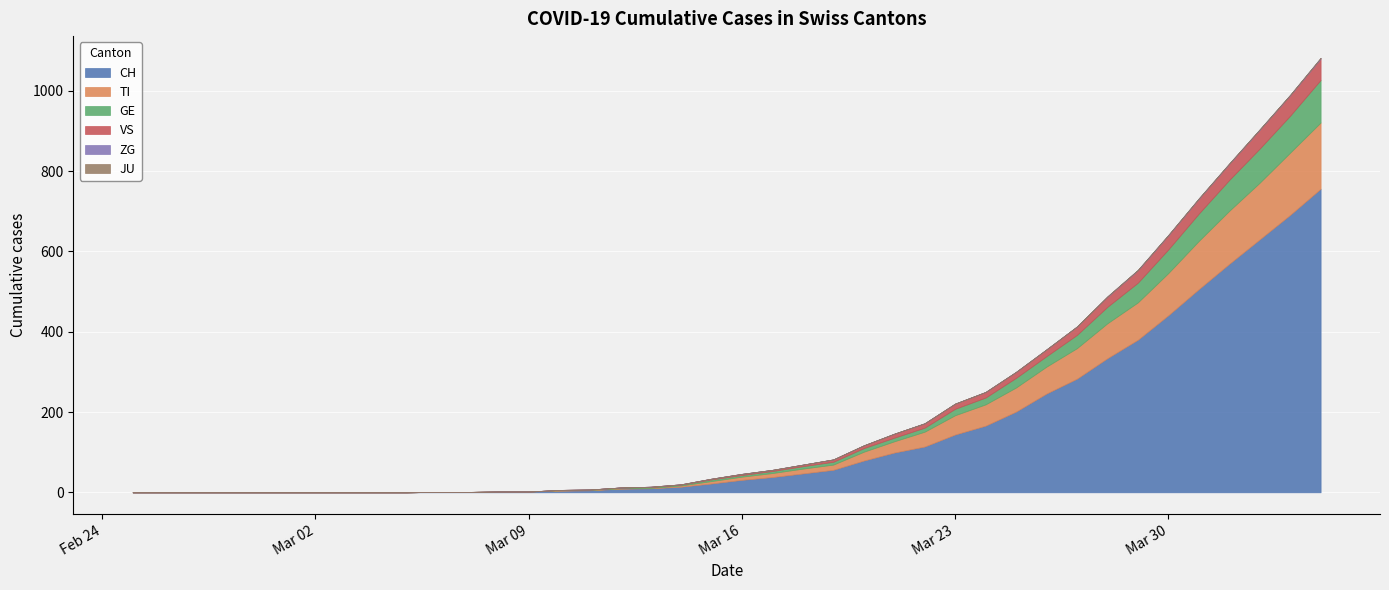

At which category does the chart reach its minimum across all series?

2020-02-25